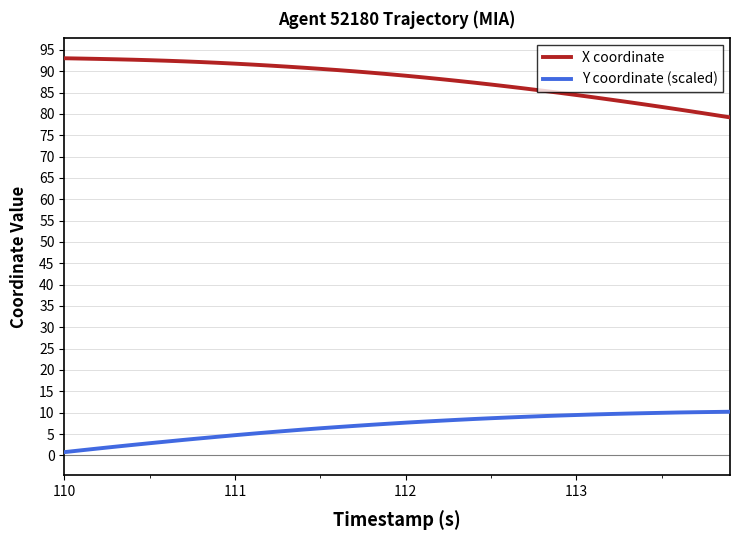

What is the maximum value for Y coordinate (scaled)?

10.2